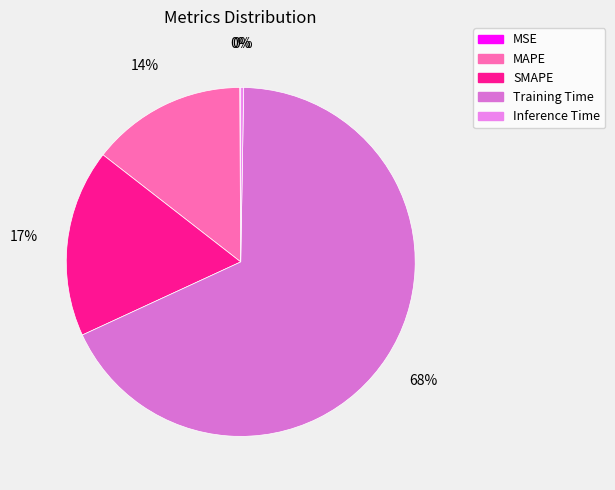

Which category accounts for the majority?

Training Time